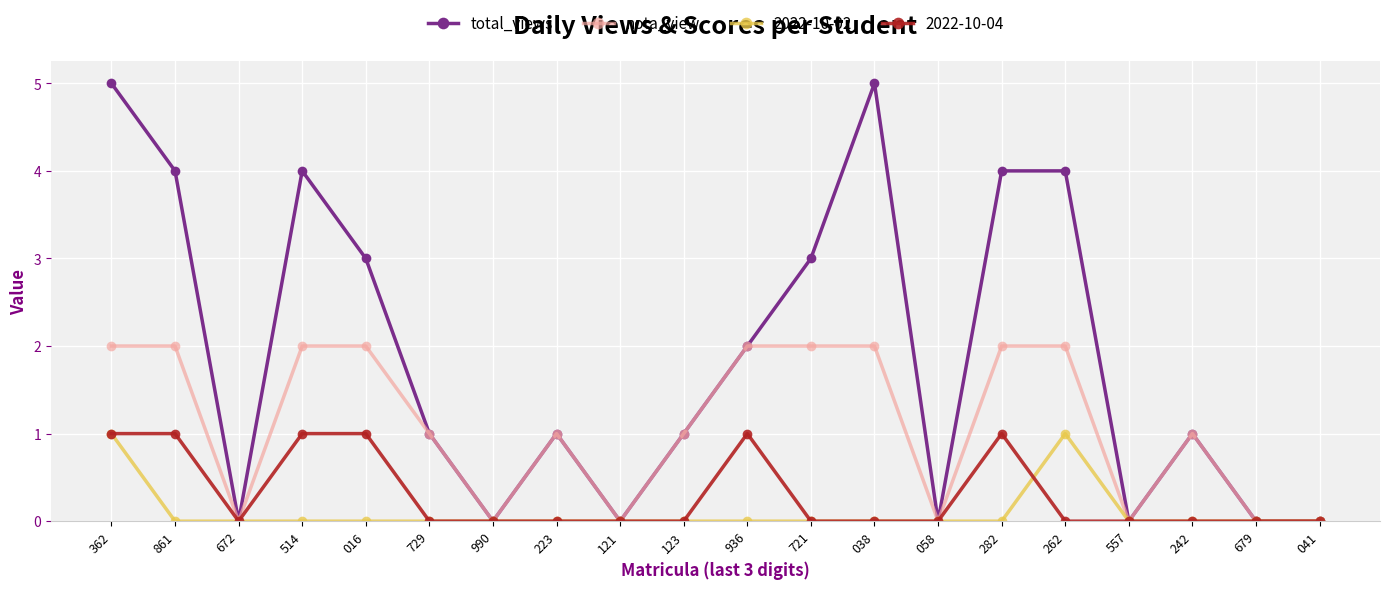

What is the label of the 10th point from the right?

936